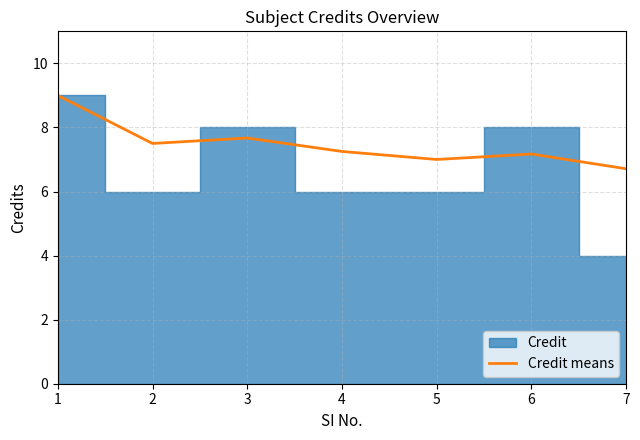

True or false: Credit means has a value of 7.2 at 4.

True